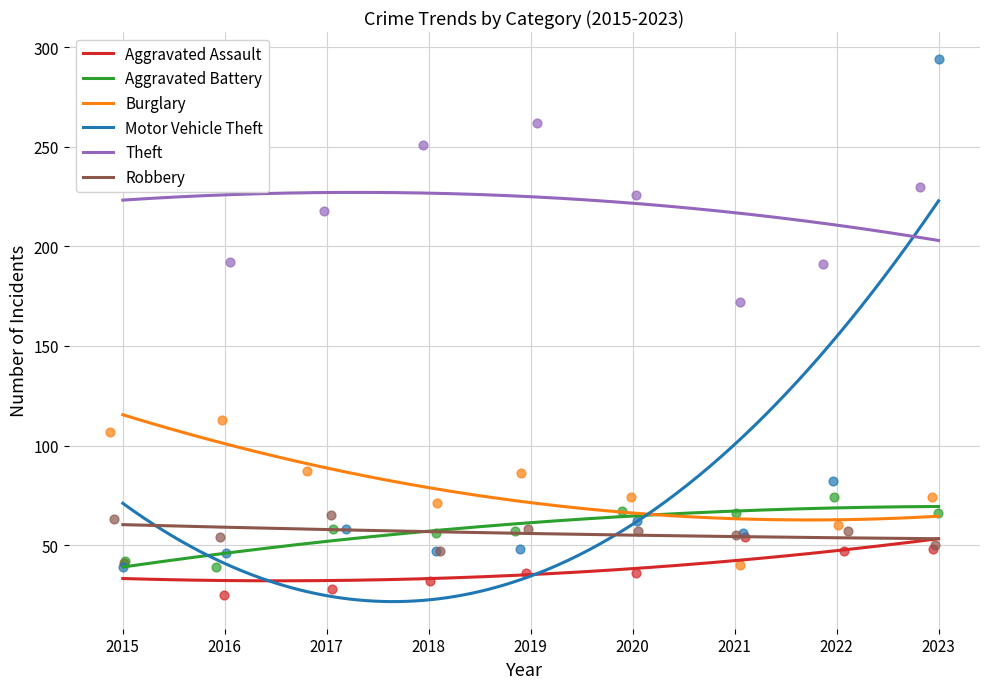

What is the total value across all series at 2020?

522